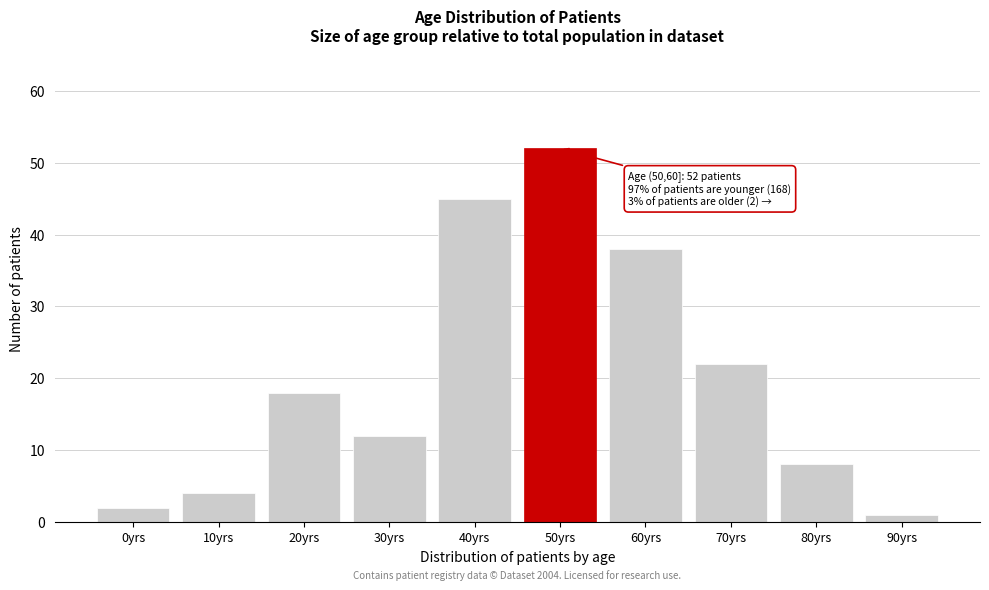

Reading left to right, what are all the values shown in this chart?

2	4	18	12	45	52	38	22	8	1